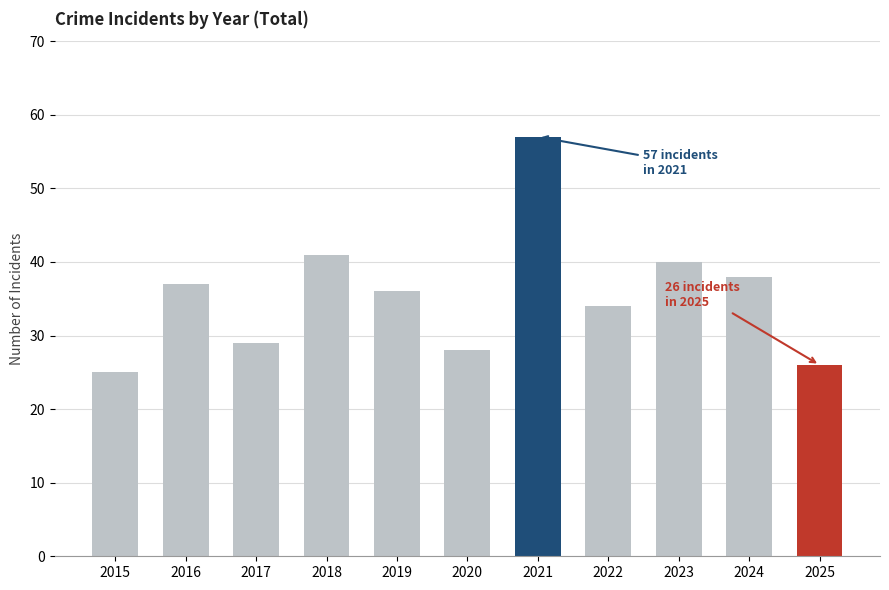

Count the number of data series in this chart.

1